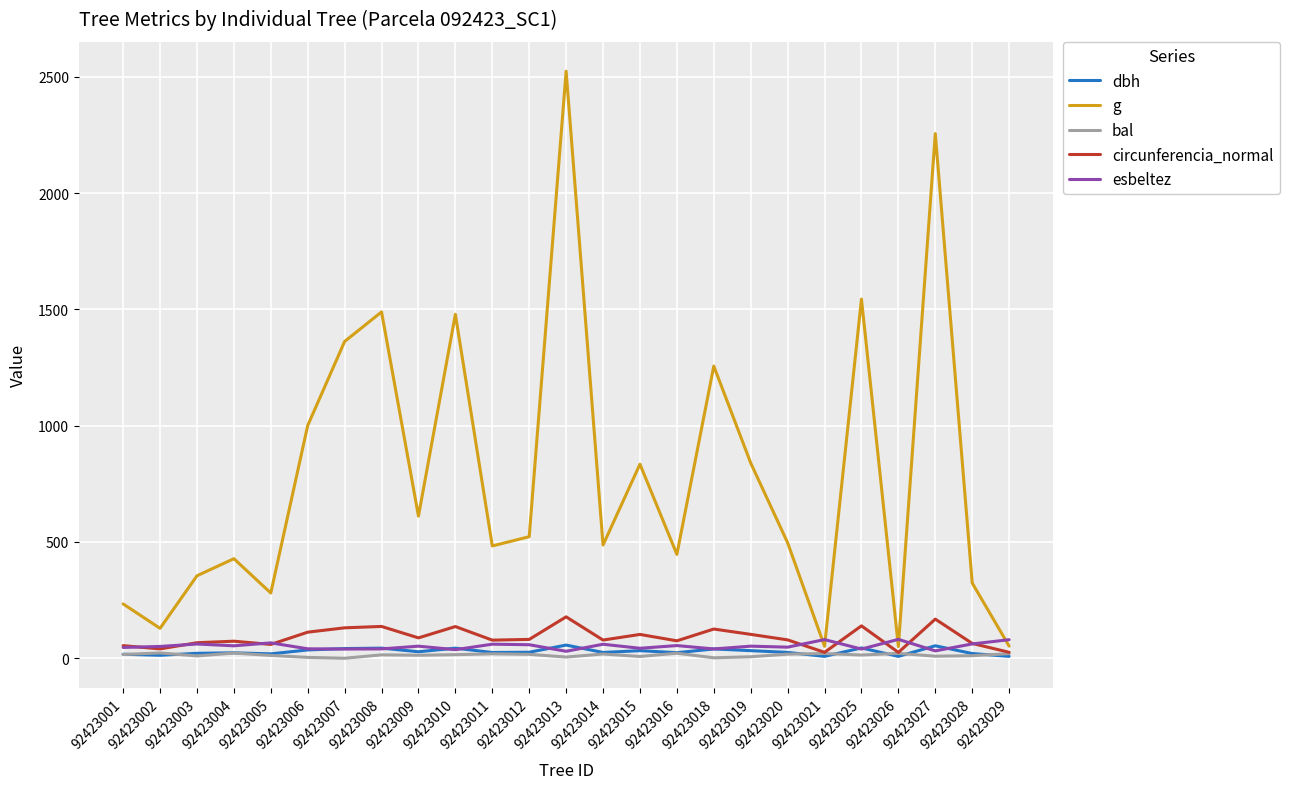

Which series changed the most between 92423016 and 92423027?

g